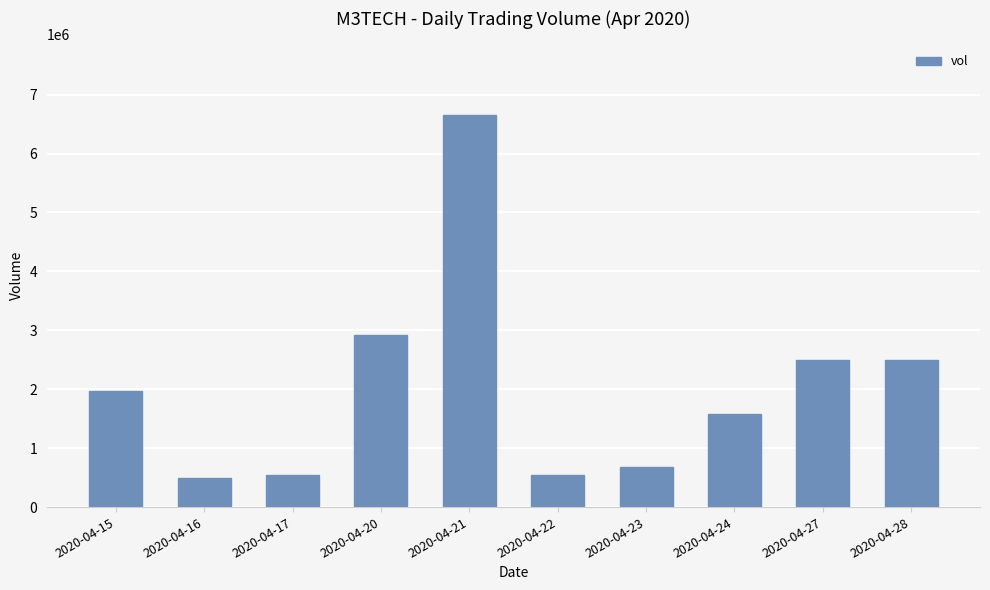

What is the maximum value shown in the chart?

6658100